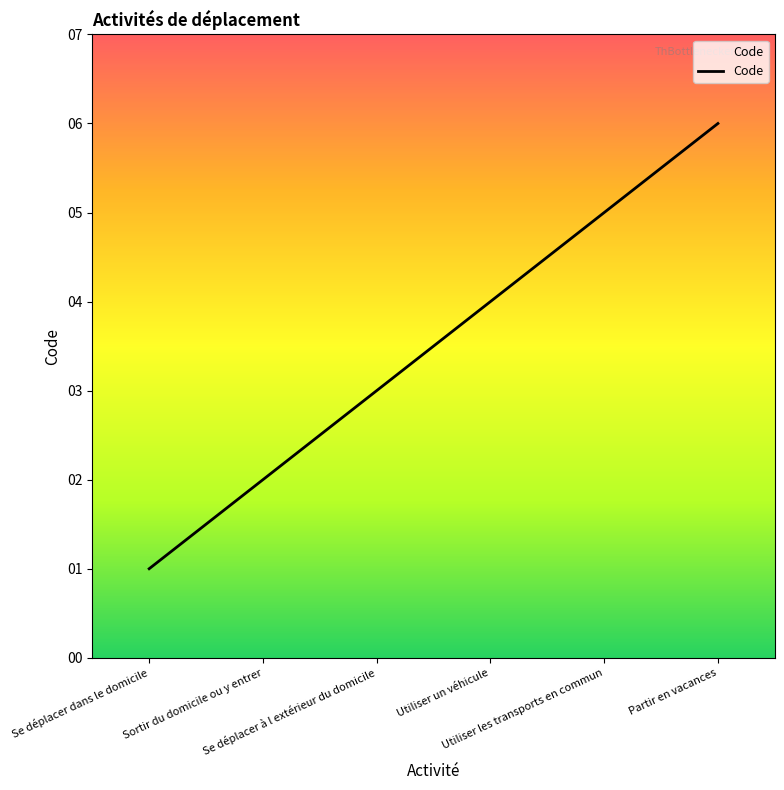

What is the average value?

4